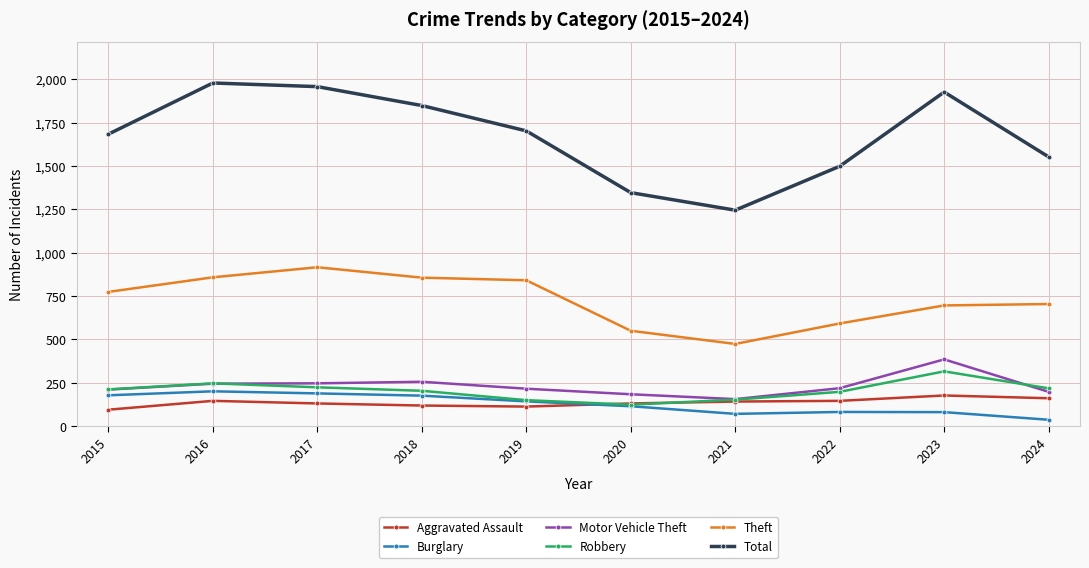

What is the average value of the Theft series?

726